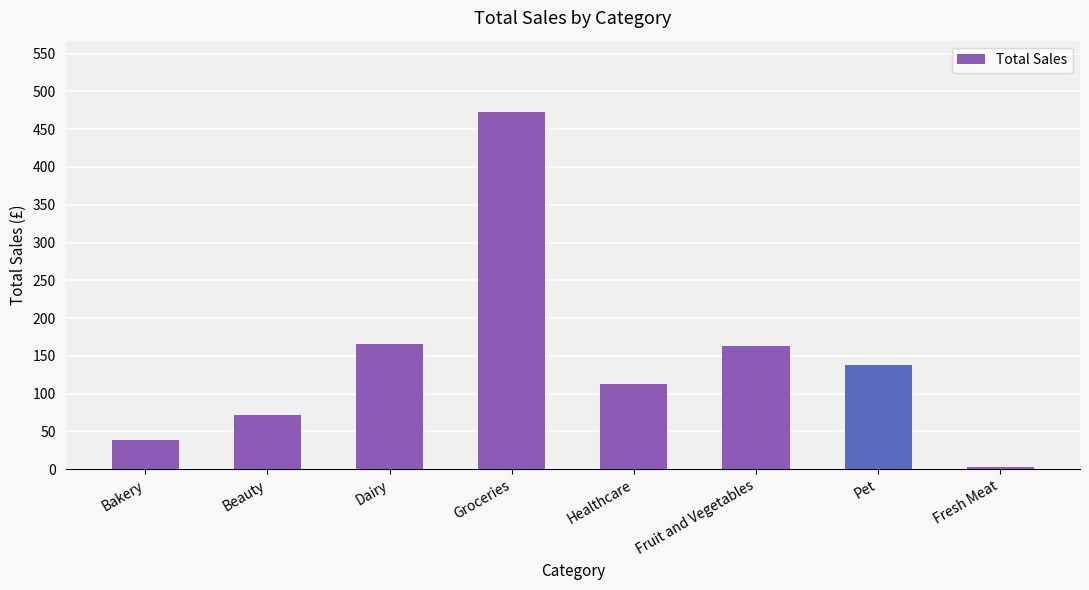

What is the average value?

145.5